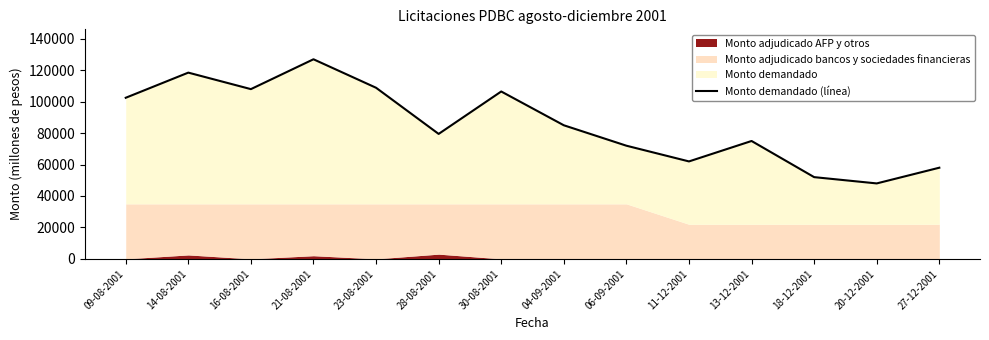

Where is the data nearest to the value 87500?

04-09-2001